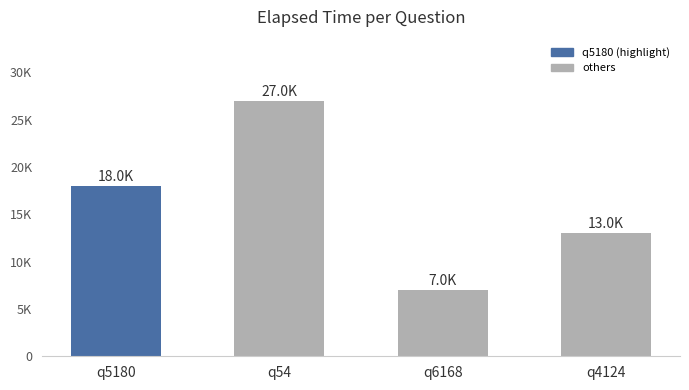

How many data points does each series have?

4